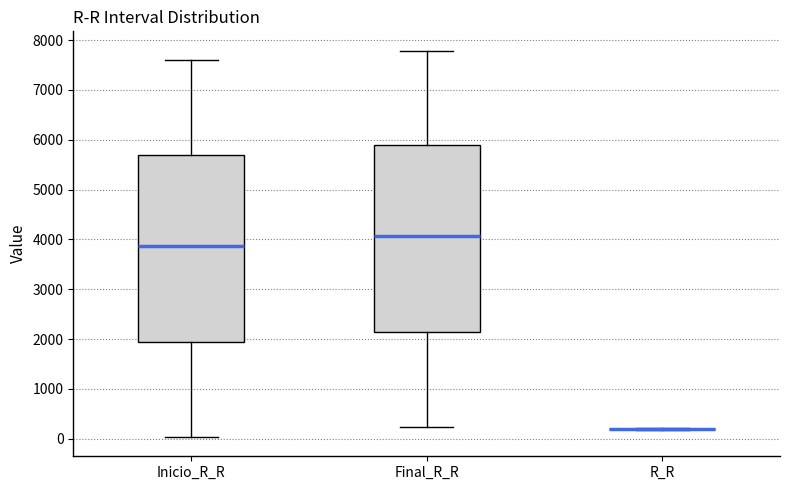

Reading left to right, transcribe this box plot: for each box, give where its median line is, the range the box spans, and where its two whiskers end, as read against the y-axis. The values are not printed on the chart, so give them approximately, as read against the axis.

Inicio_R_R: median 3900, box 1900 to 5700, whiskers 0 to 7600
Final_R_R: median 4100, box 2200 to 5900, whiskers 200 to 7800
R_R: box collapsed to a line at 200, whiskers 200 to 200